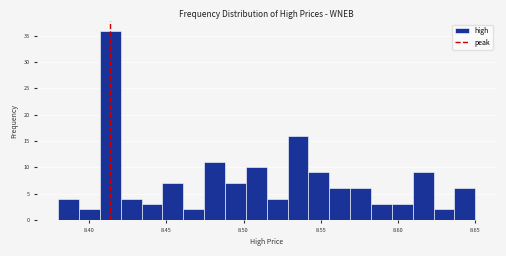

Around what value on the x-axis is the tallest bar? Give the approximate position of its centre, as read against the axis.

8.415